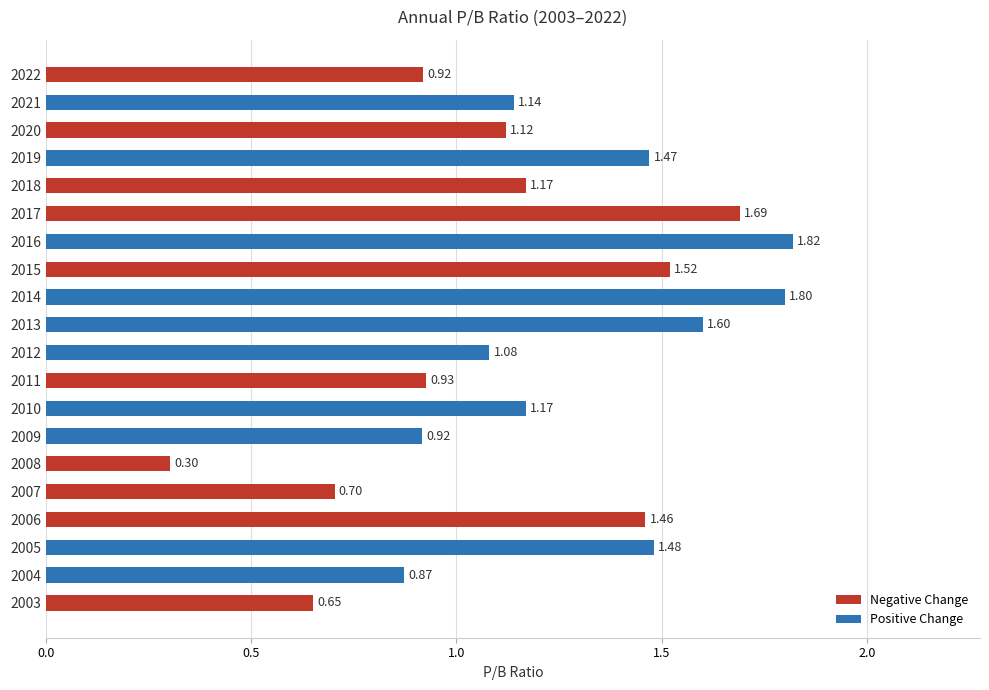

What is the sum of the values at 2020 and 2015?

2.6